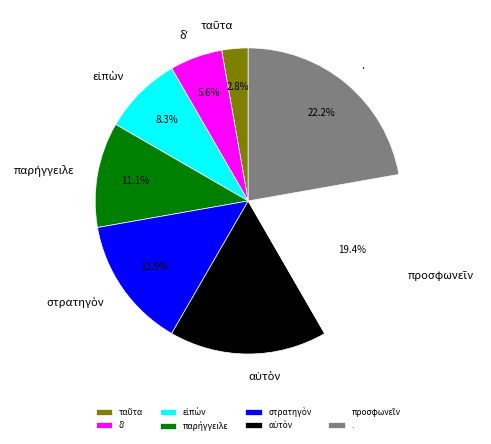

Count the number of slices in the pie.

8